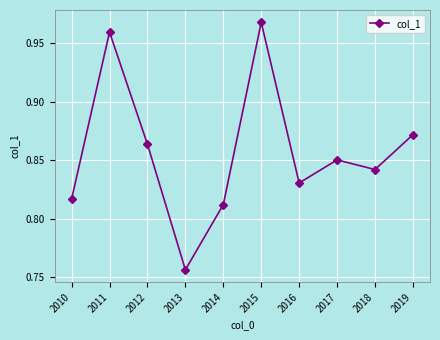

Count the number of data series in this chart.

1